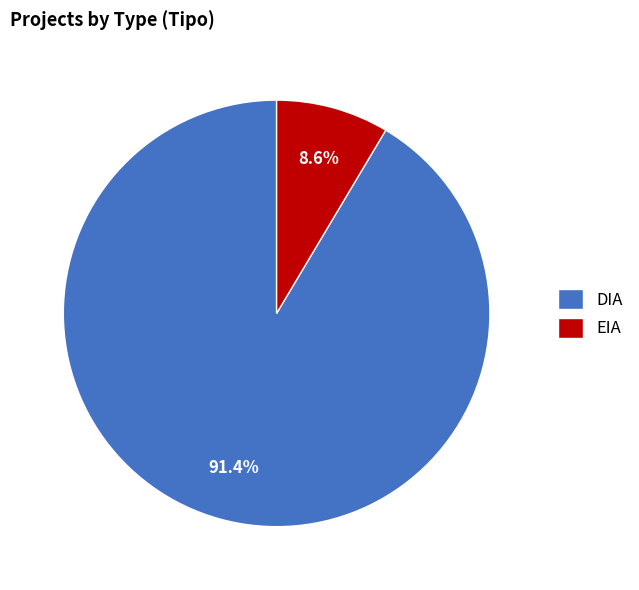

Does EIA represent more than half of the total?

No